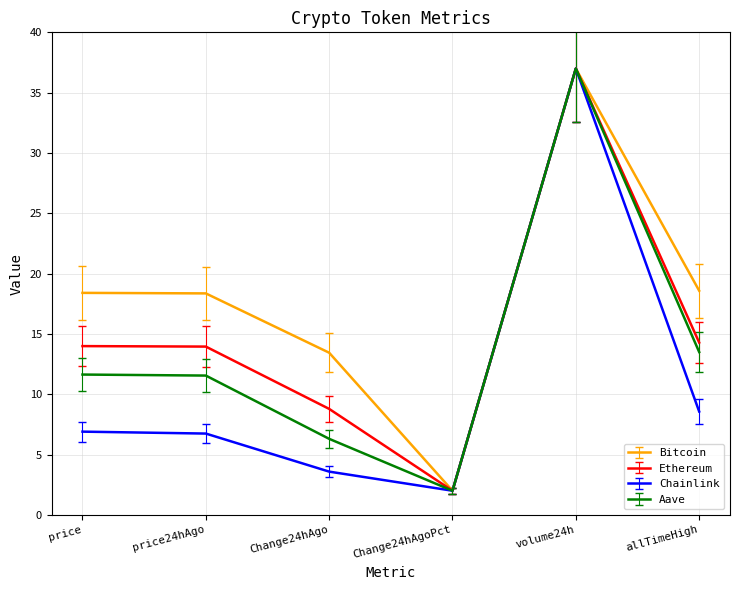

How many lines are shown in the chart?

4